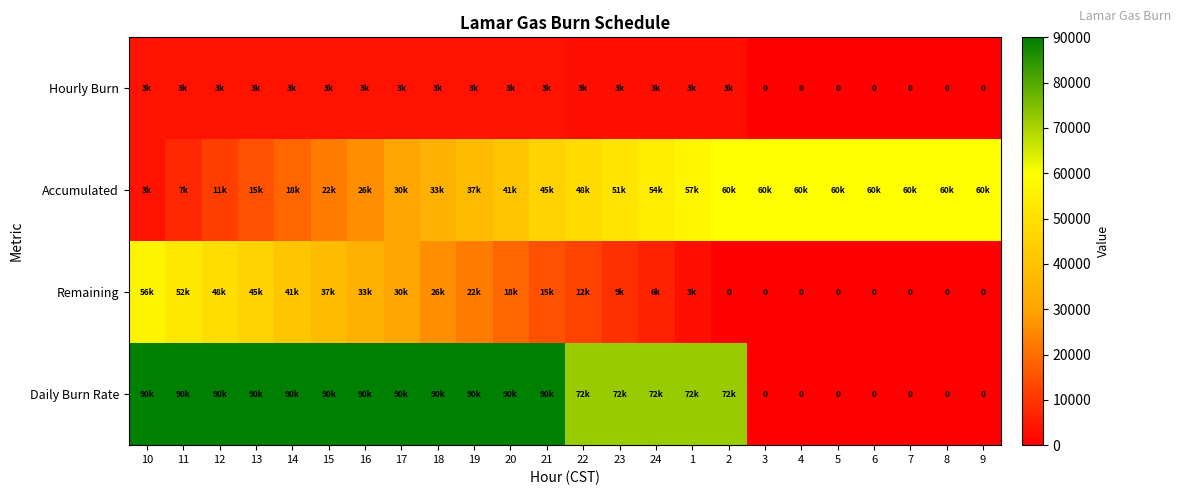

Rank the series by their average value, from highest to lowest.

Daily Burn Rate, Accumulated, Remaining, Hourly Burn